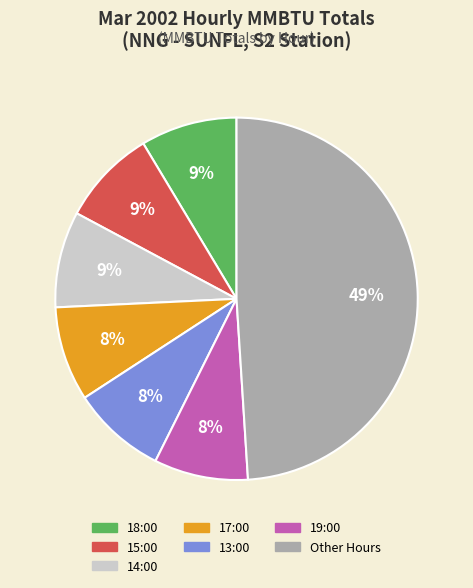

What percentage is the Other Hours slice, to the nearest percent?

49%